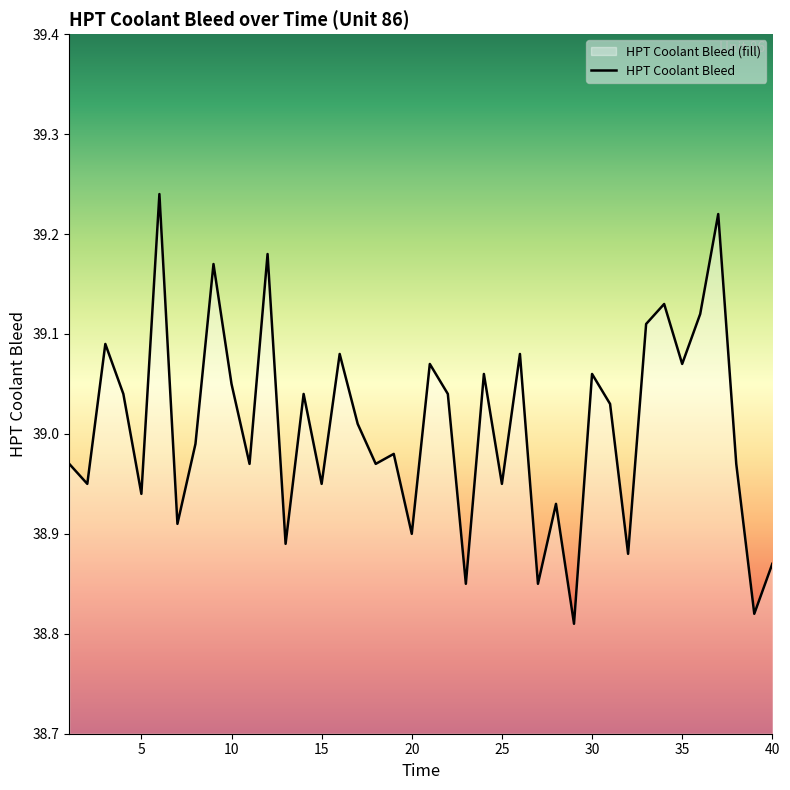

Approximately how many times larger is the value at 10 compared to 5?

1.0